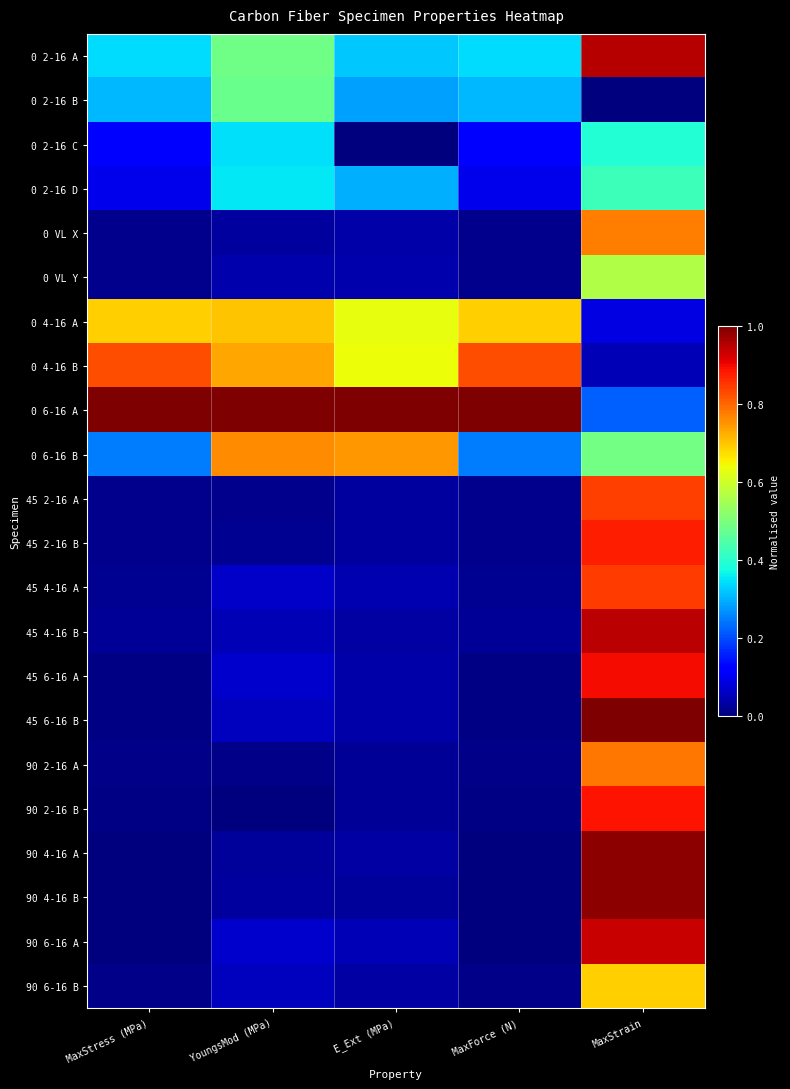

At which category does the chart reach its peak across all series?

MaxStress (MPa)